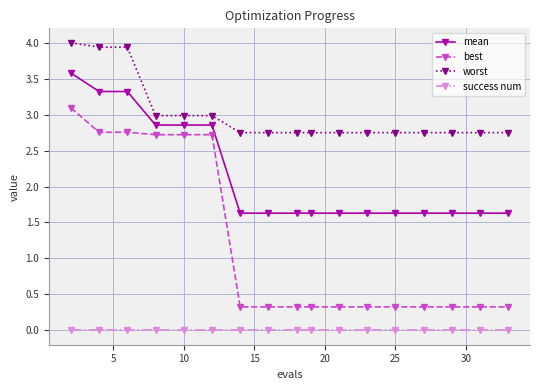

Which series has the largest total across all categories?

worst